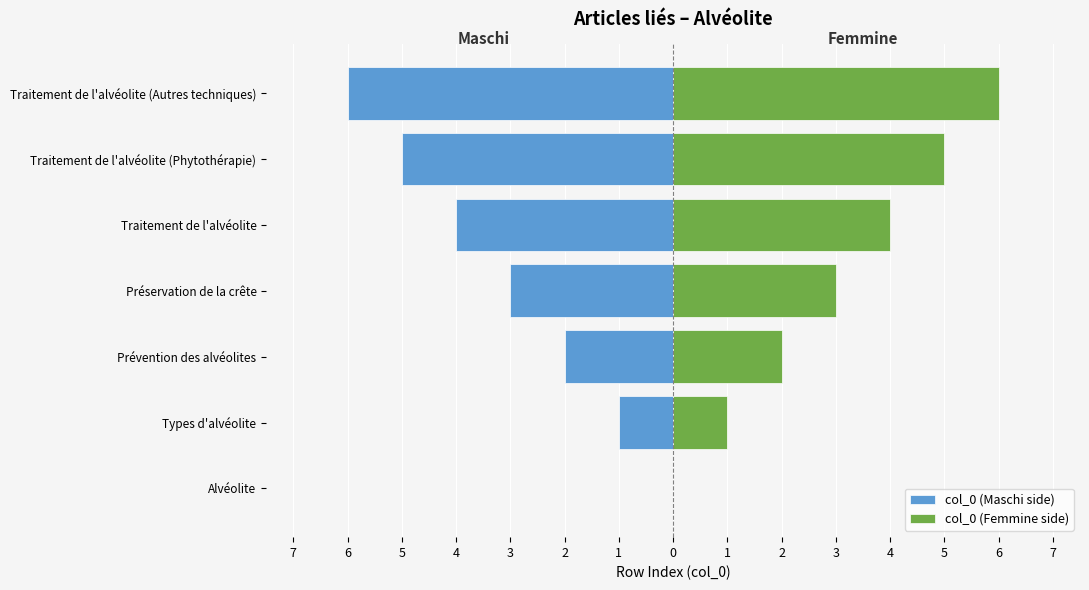

Between Prévention des alvéolites and Traitement de l'alvéolite (Phytothérapie), which series saw the biggest shift?

col_0 (Maschi side)